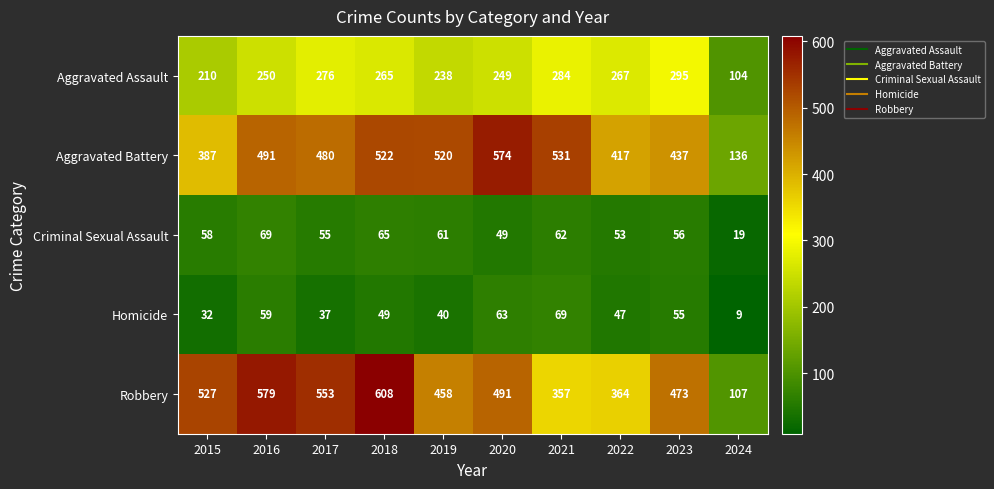

Rank the series at 2022 from highest to lowest value.

Aggravated Battery, Robbery, Aggravated Assault, Criminal Sexual Assault, Homicide